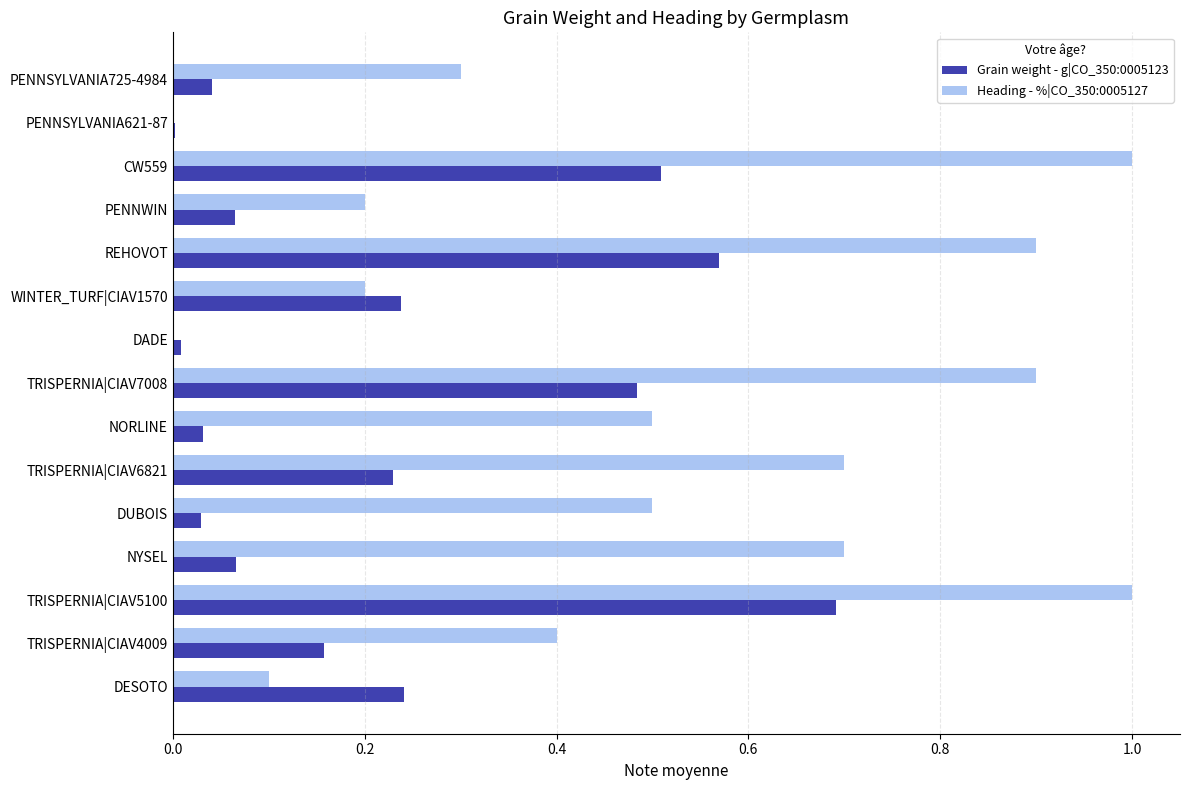

Is it true that Heading - %|CO_350:0005127 equals 0.7 at TRISPERNIA|CIAV5100?

False